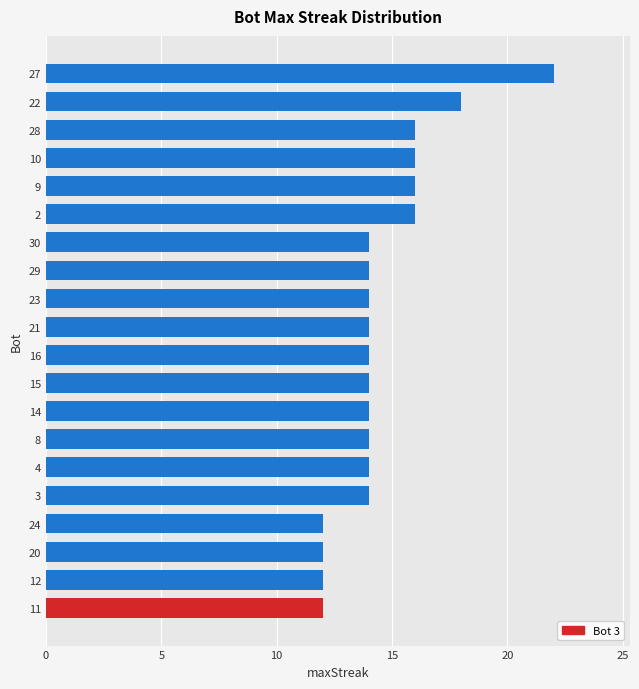

What is the greatest value displayed?

22